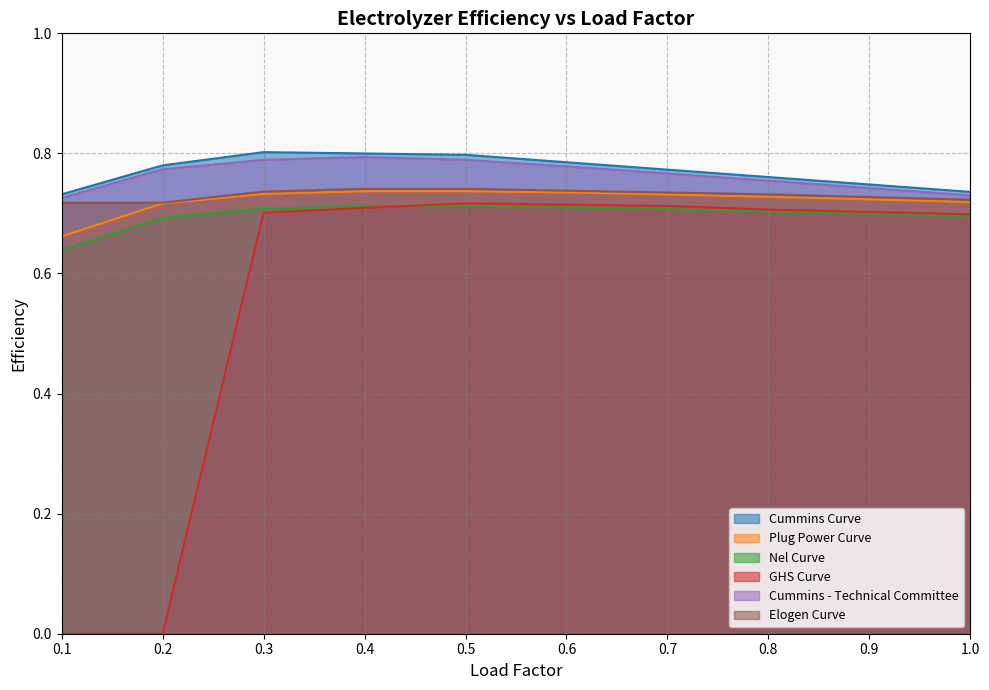

True or false: GHS Curve and Cummins Curve cross at least once.

False